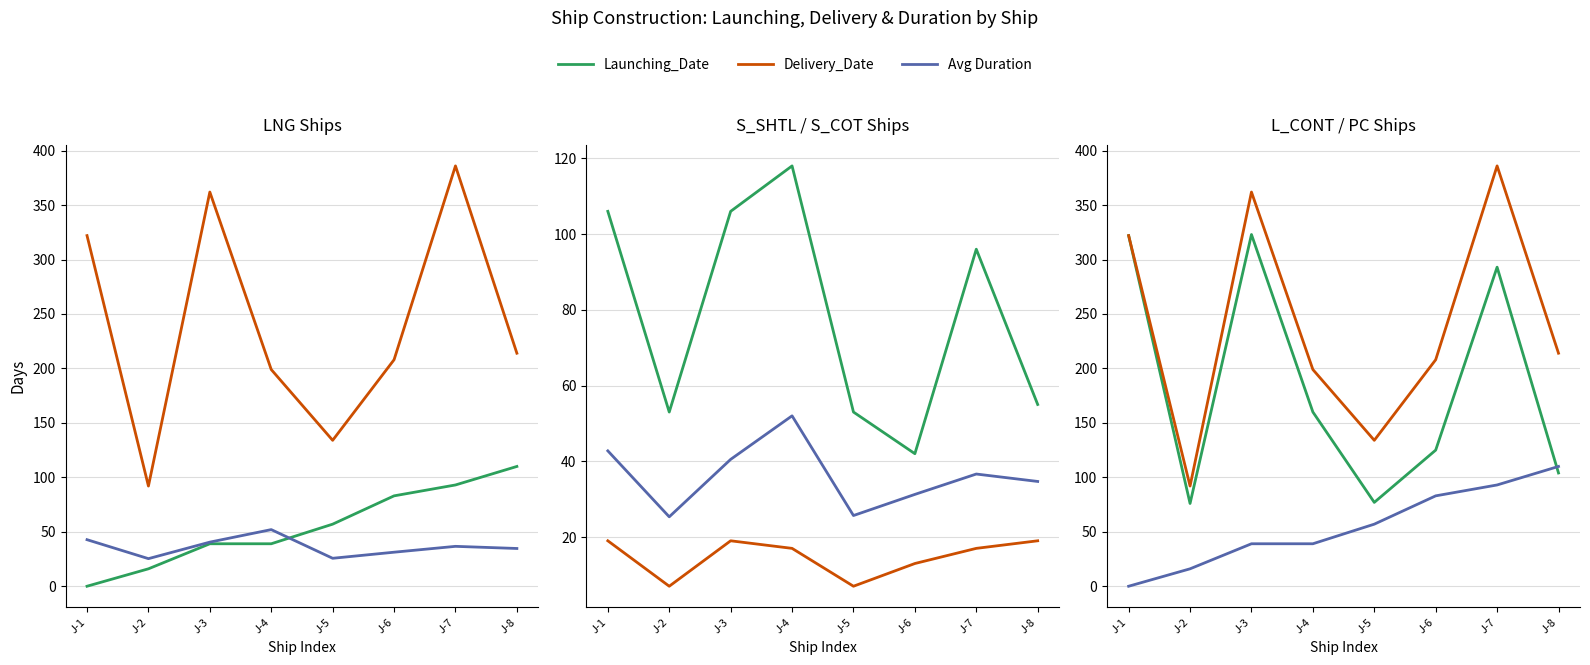

In Delivery_Date, how many points are lower than both neighbors (excluding endpoints)?

2